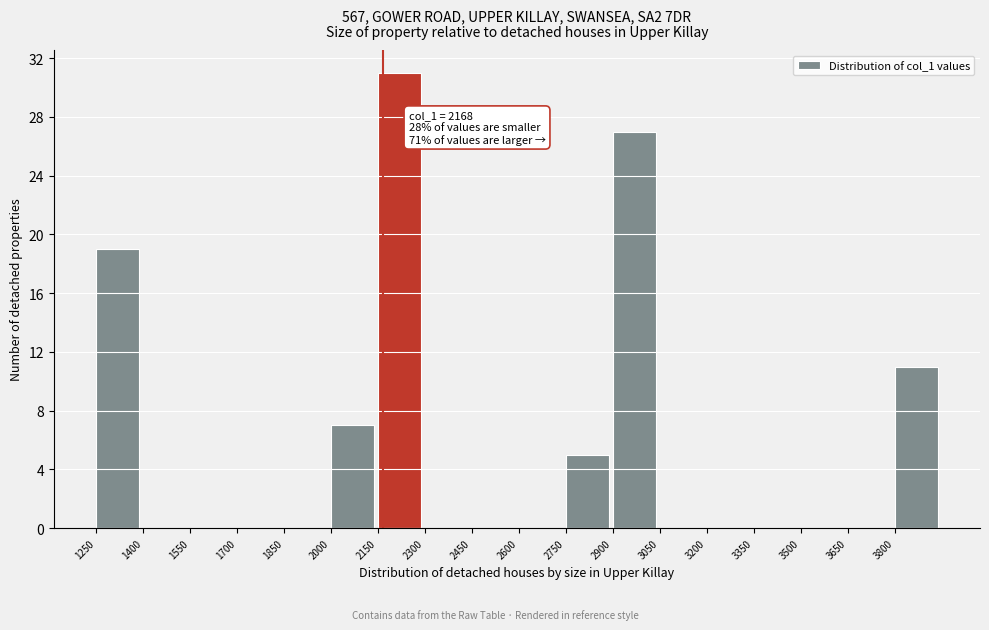

Over which range of the x-axis is the bar tallest?

2150 to 2300